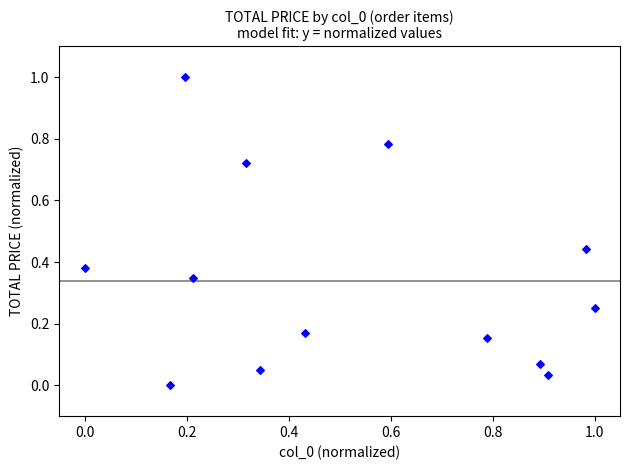

What is the range of X values (max minus min)?

1.0